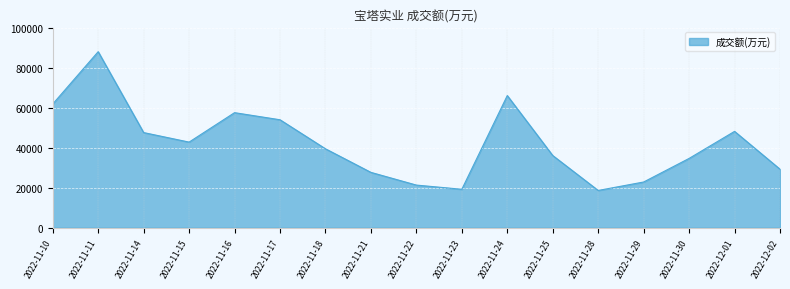

What is the difference between the maximum and minimum values?

69302